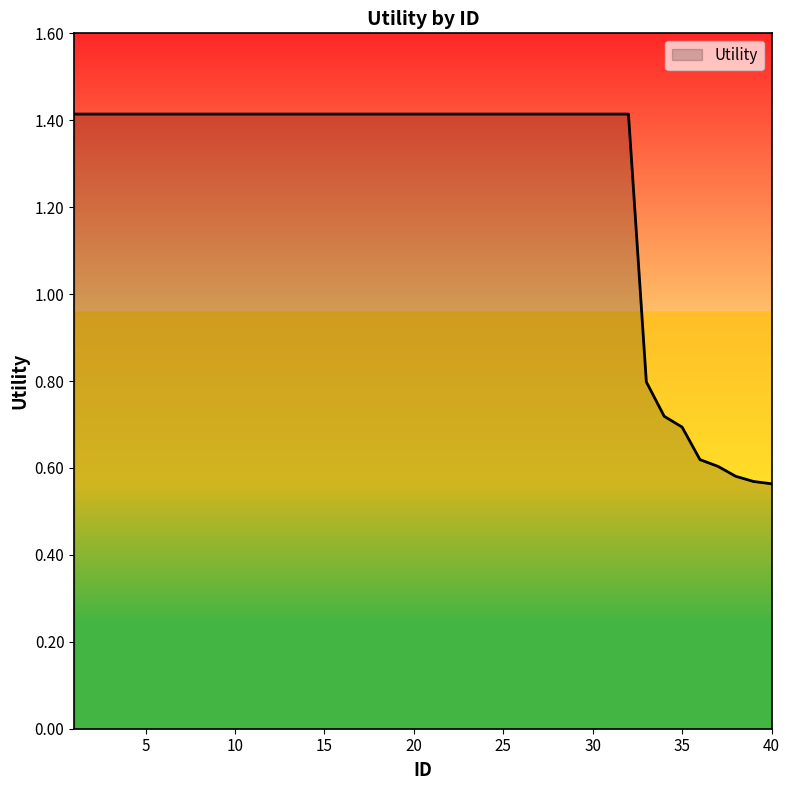

What is the greatest value displayed?

1.4